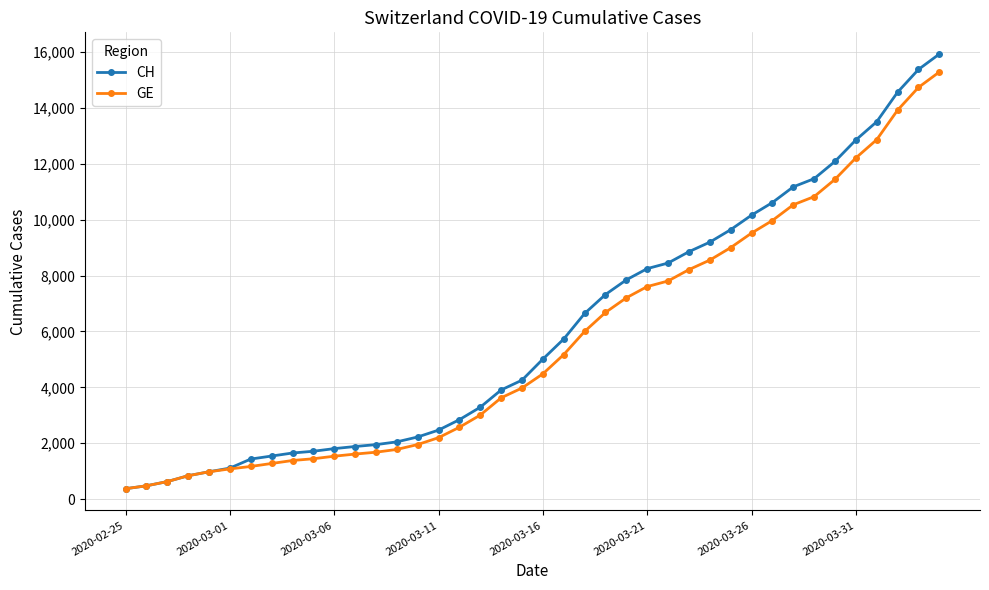

Which series has the widest spread of values?

CH